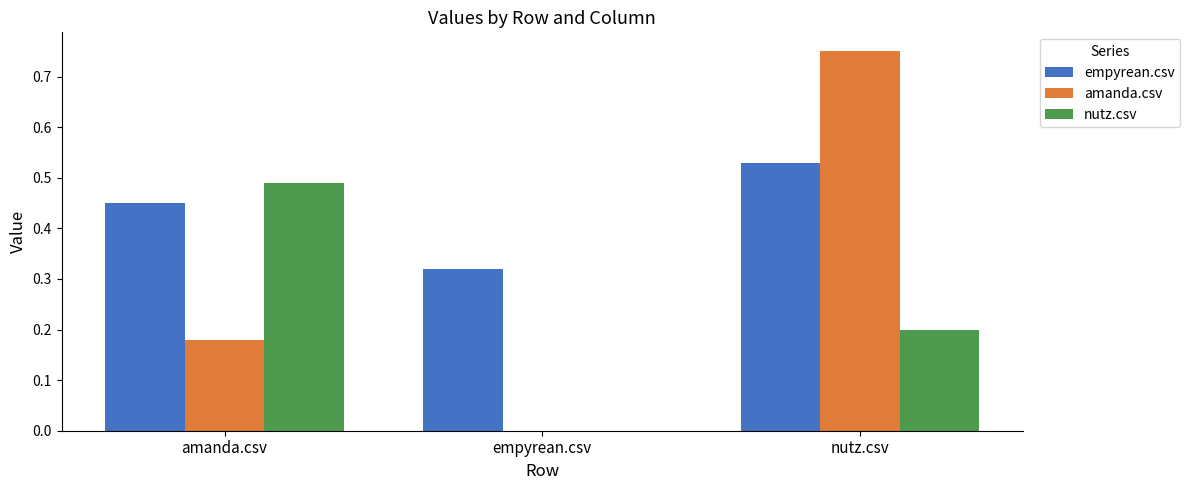

Is the value of amanda.csv at empyrean.csv greater than the value of empyrean.csv at empyrean.csv?

No